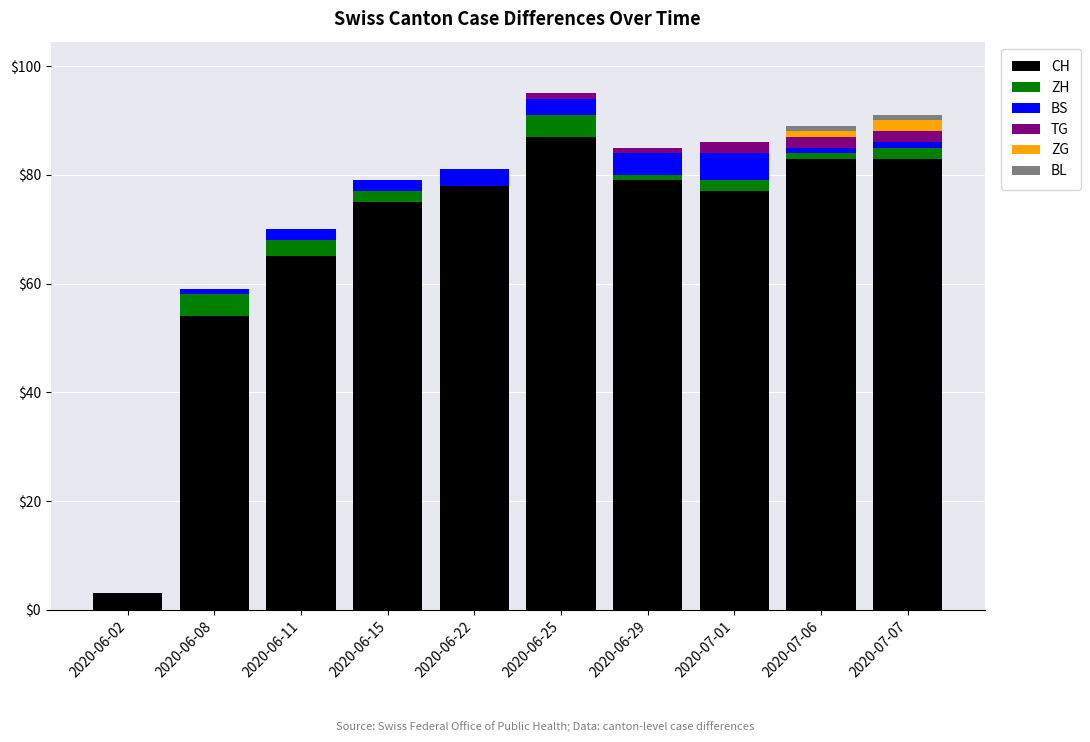

Which category has the highest value in the CH series?

2020-06-25